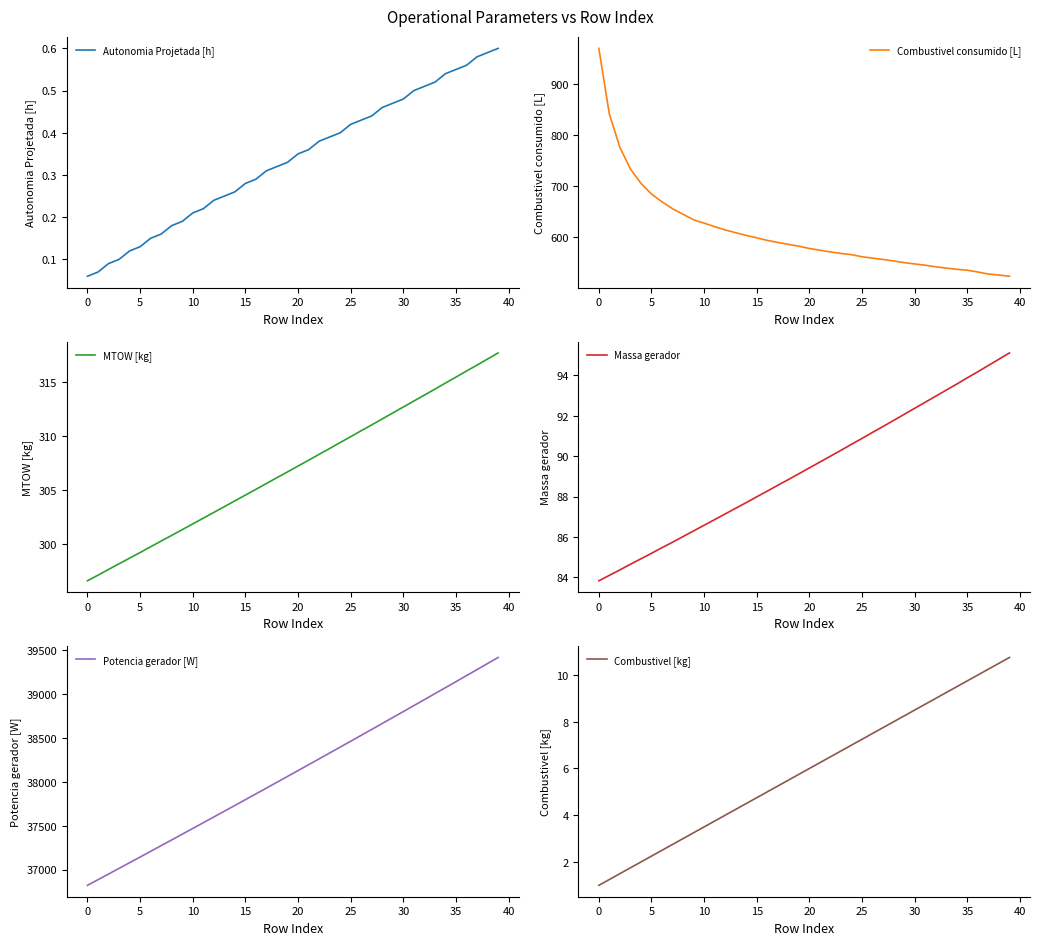

What is the difference between the Potencia gerador [W] values at 25 and 36?

746.8